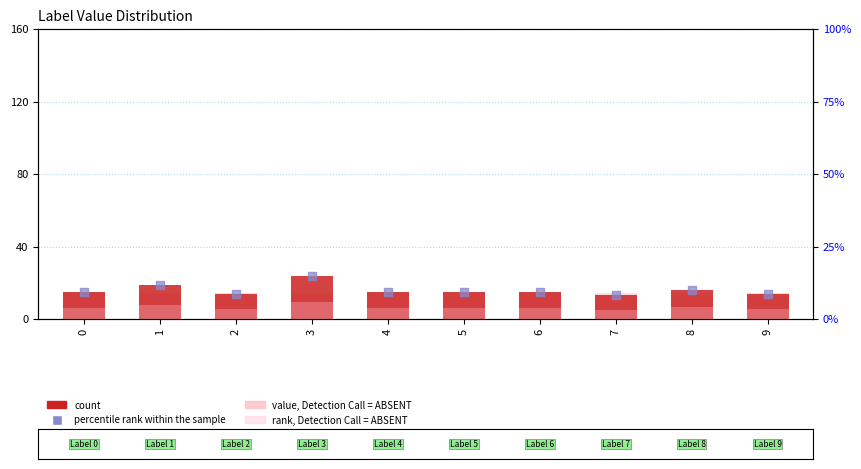

Which series contains the highest Y value?

count